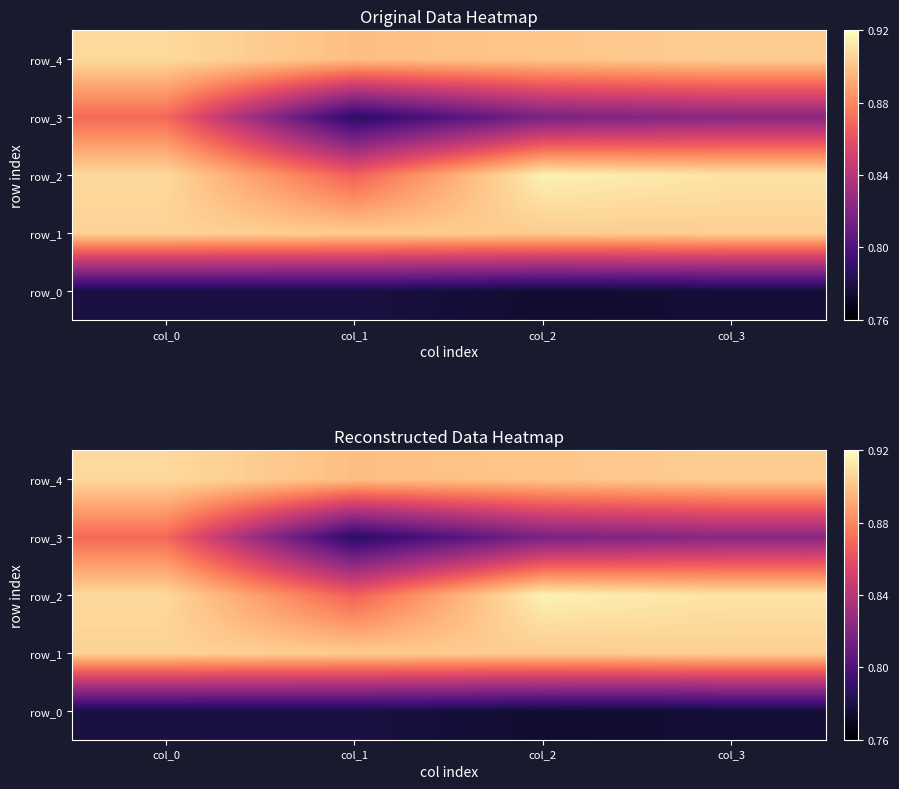

At col_1, list the series in order from smallest to largest.

row_0, row_3, row_2, row_4, row_1